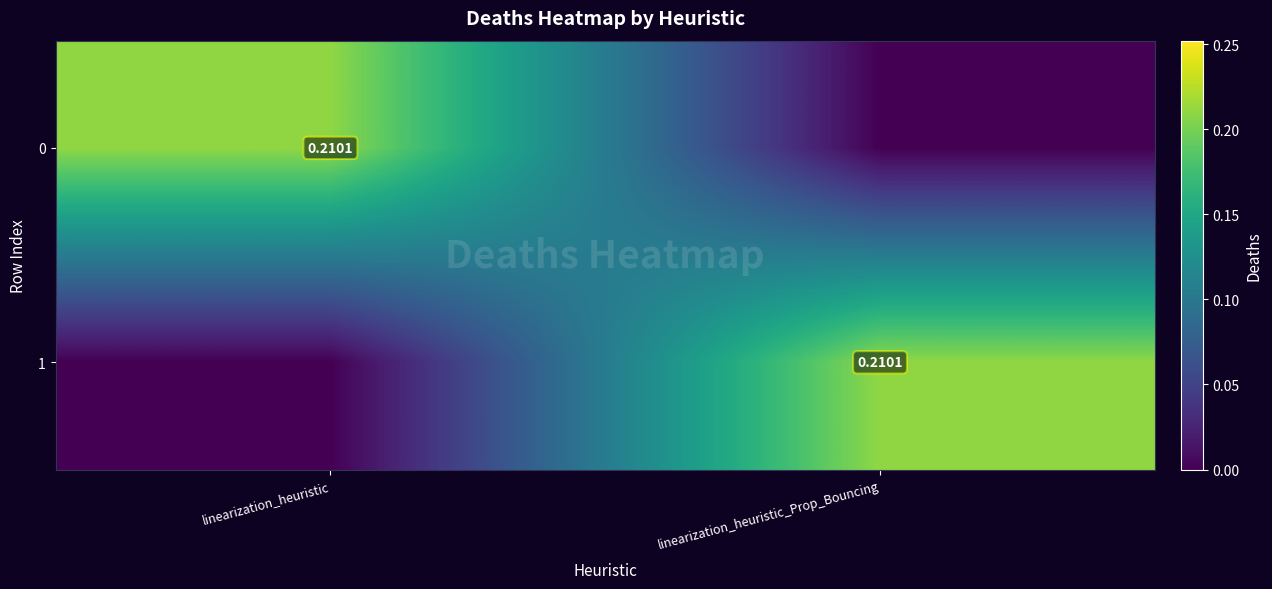

What is the difference between the highest and lowest values at linearization_heuristic_Prop_Bouncing?

0.2